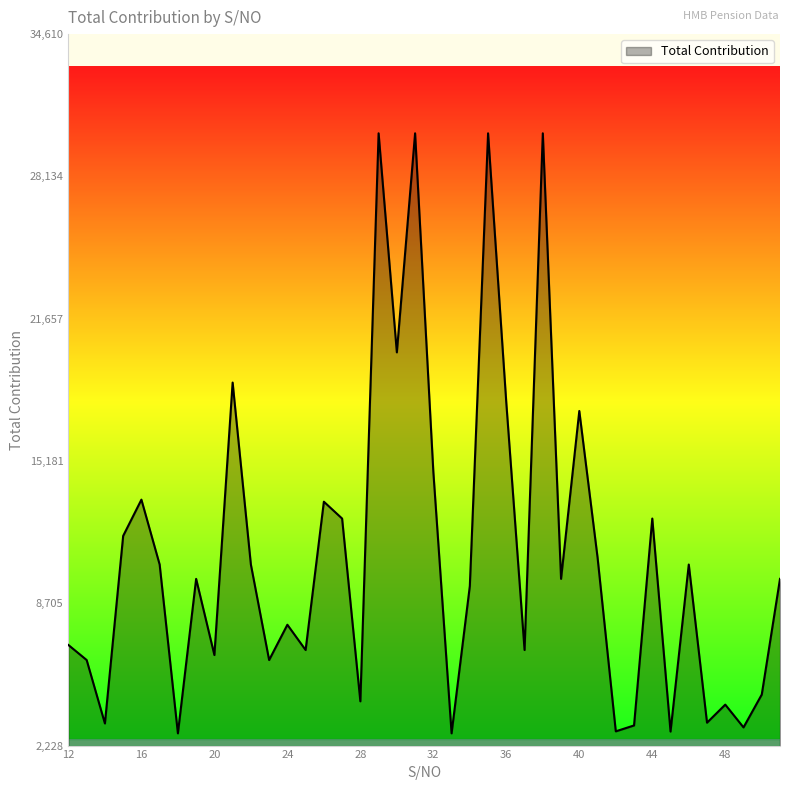

How many values are below 9817?

19